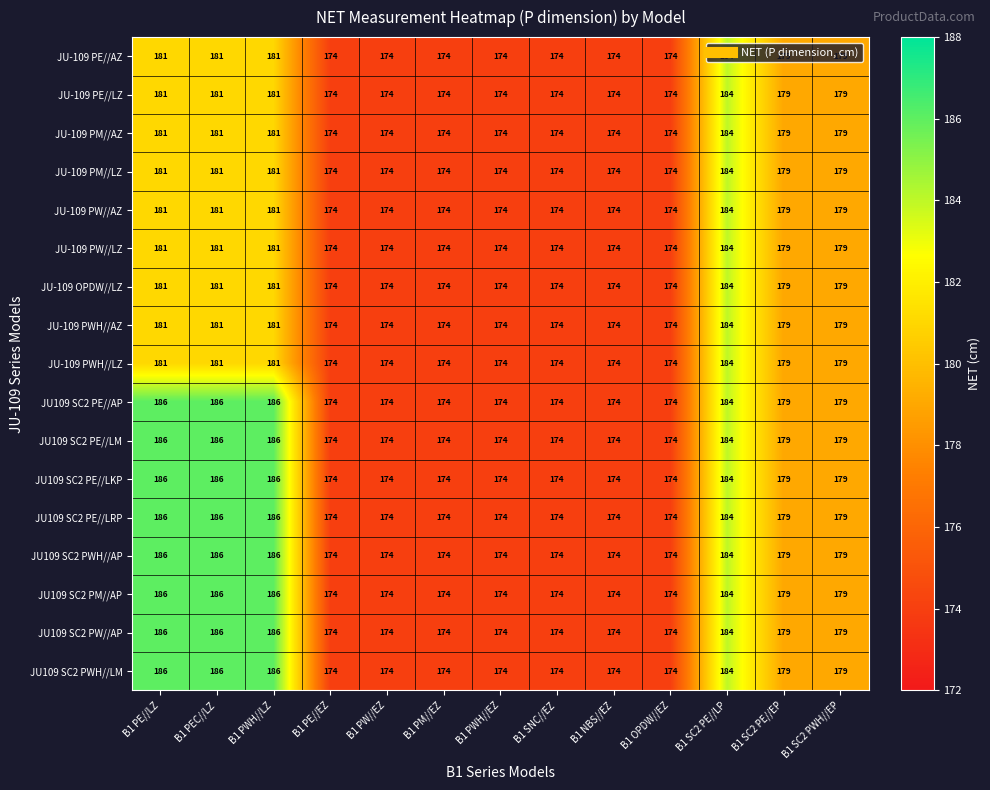

At which category is the sum across all series the highest?

B1 SC2 PE//LP